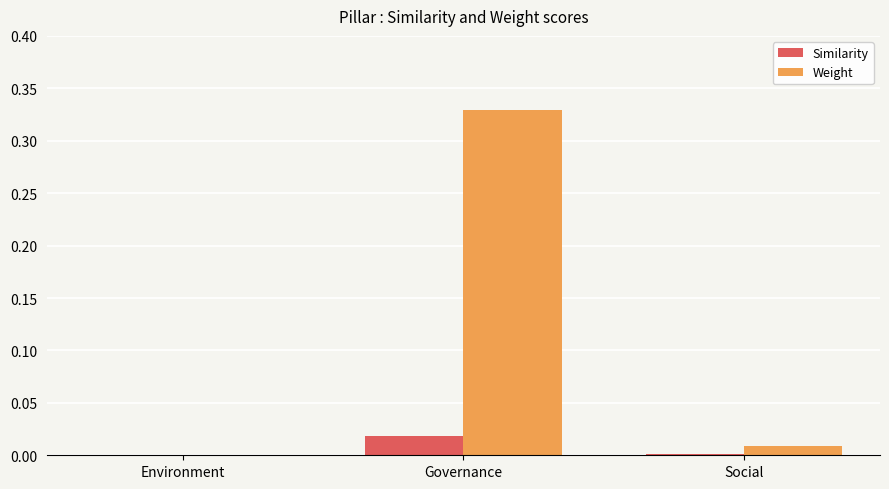

How many series are shown in this chart?

2